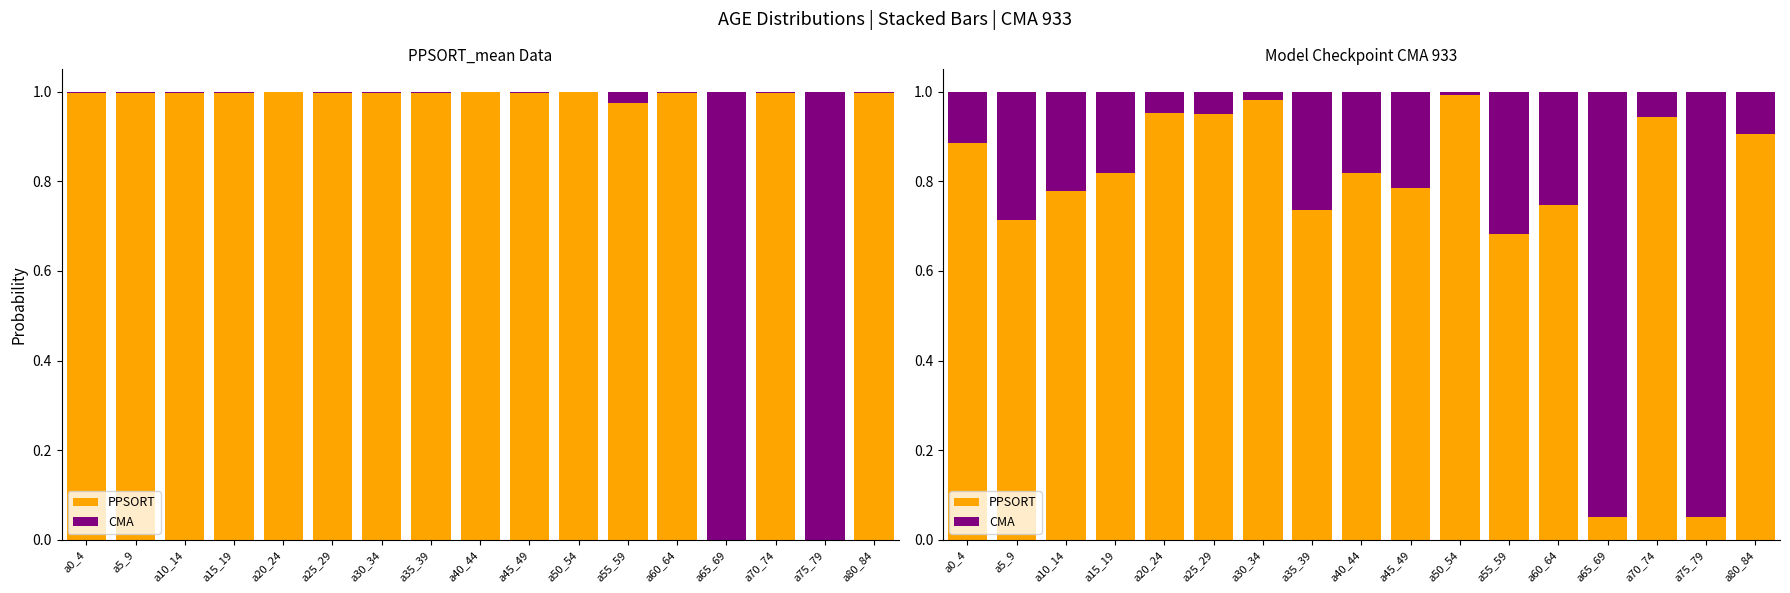

Where is PPSORT nearest to the value 0?

a65_69